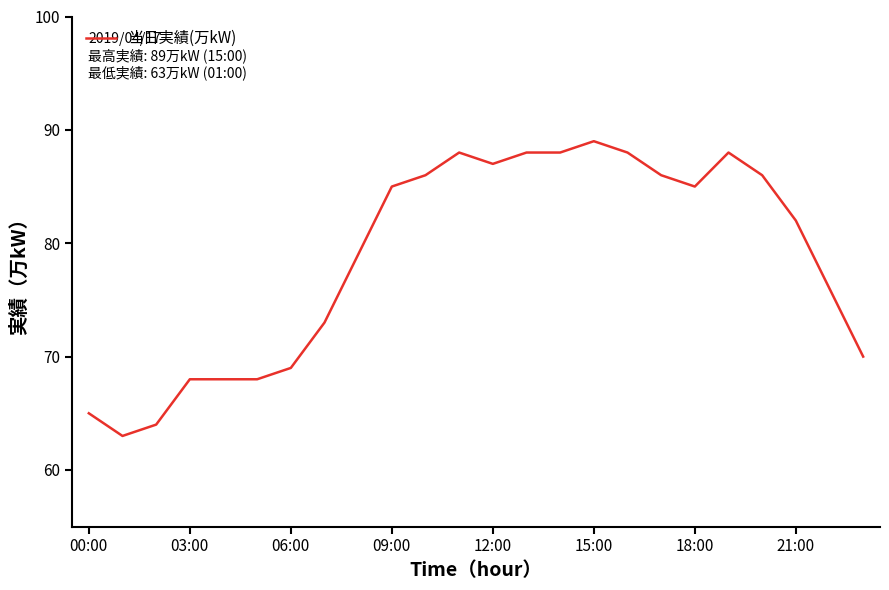

What is the greatest value displayed?

89